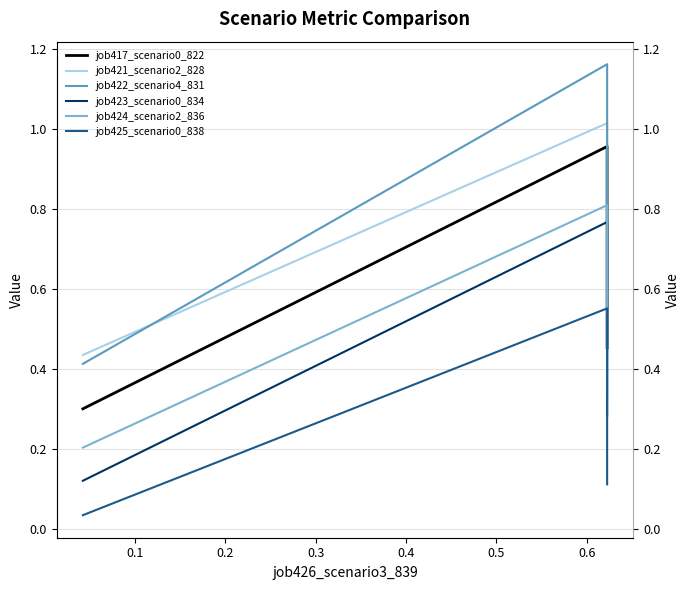

Which series has the widest spread of values?

job422_scenario4_831